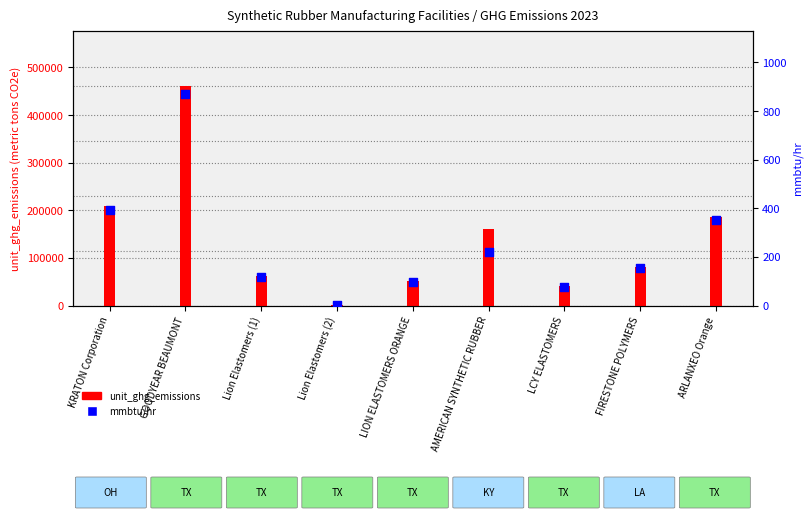

Is the value of mmbtu/hr at Lion Elastomers (2) greater than the value of unit_ghg_emissions at LION ELASTOMERS ORANGE?

No